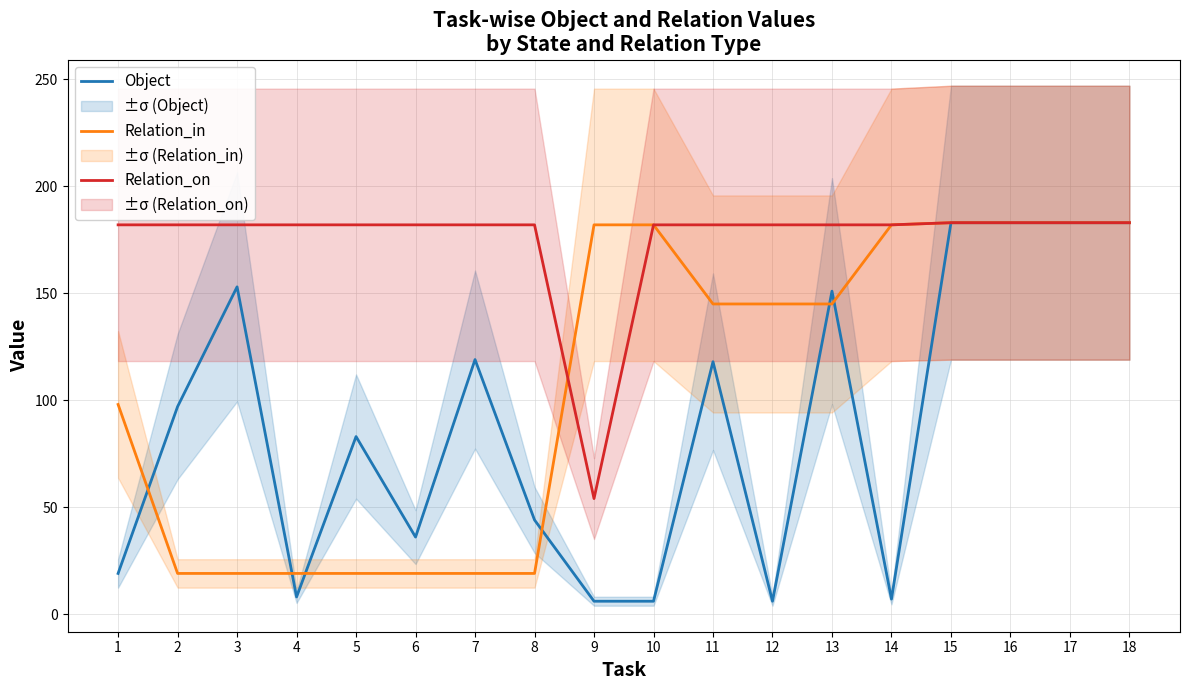

Is the value of Relation_on at 11 greater than the value of Object at 16?

No